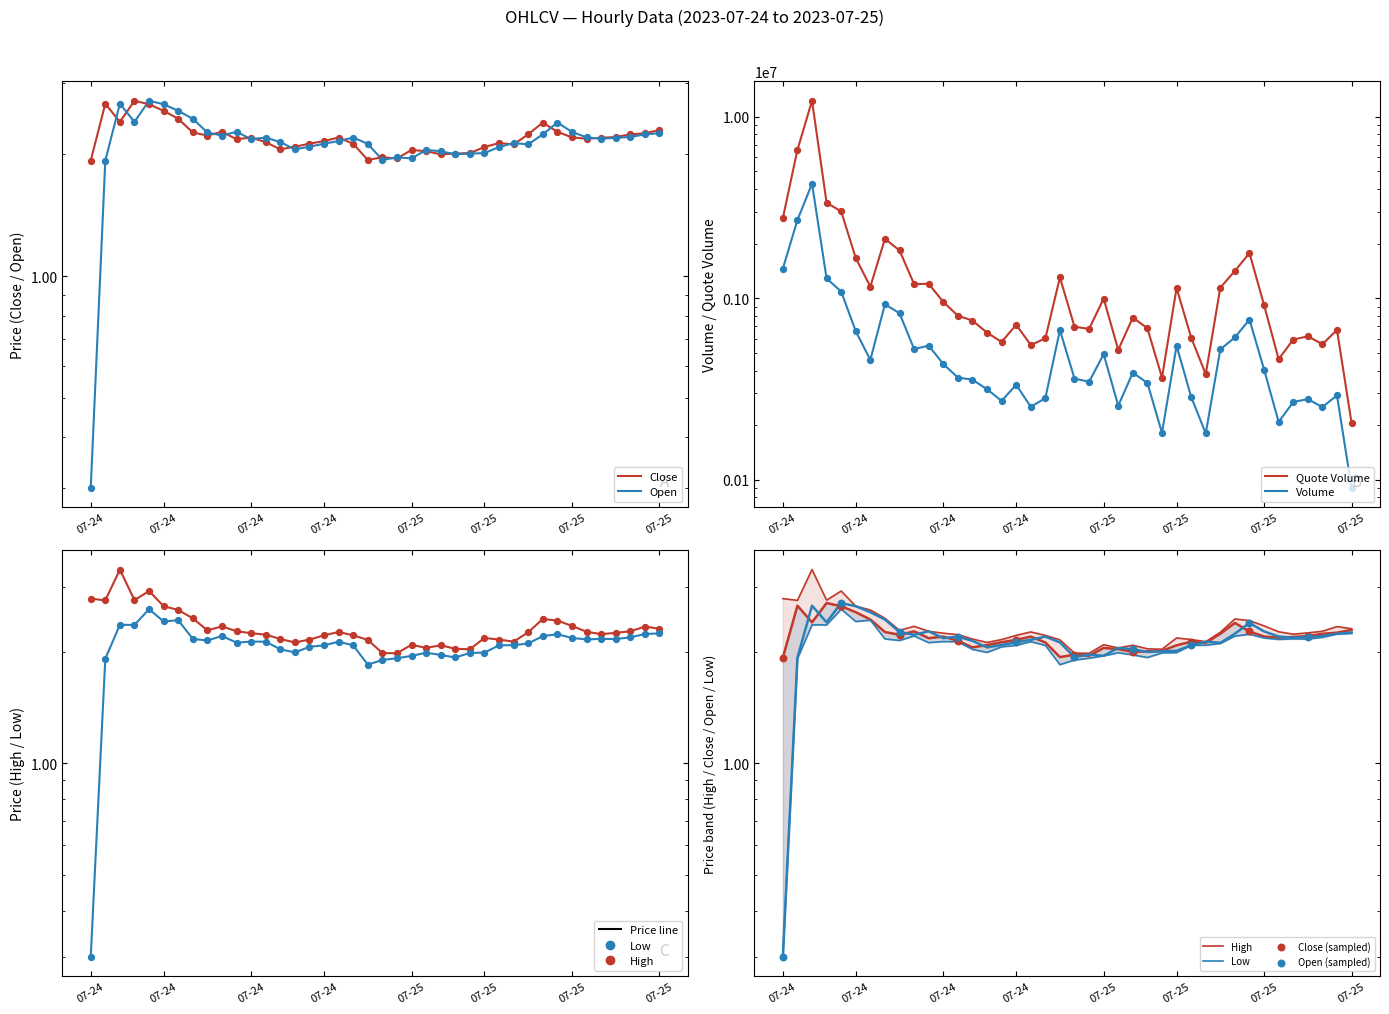

Is the value of Open at 2023-07-24 20:00 greater than the value of High at 2023-07-25 21:00?

No